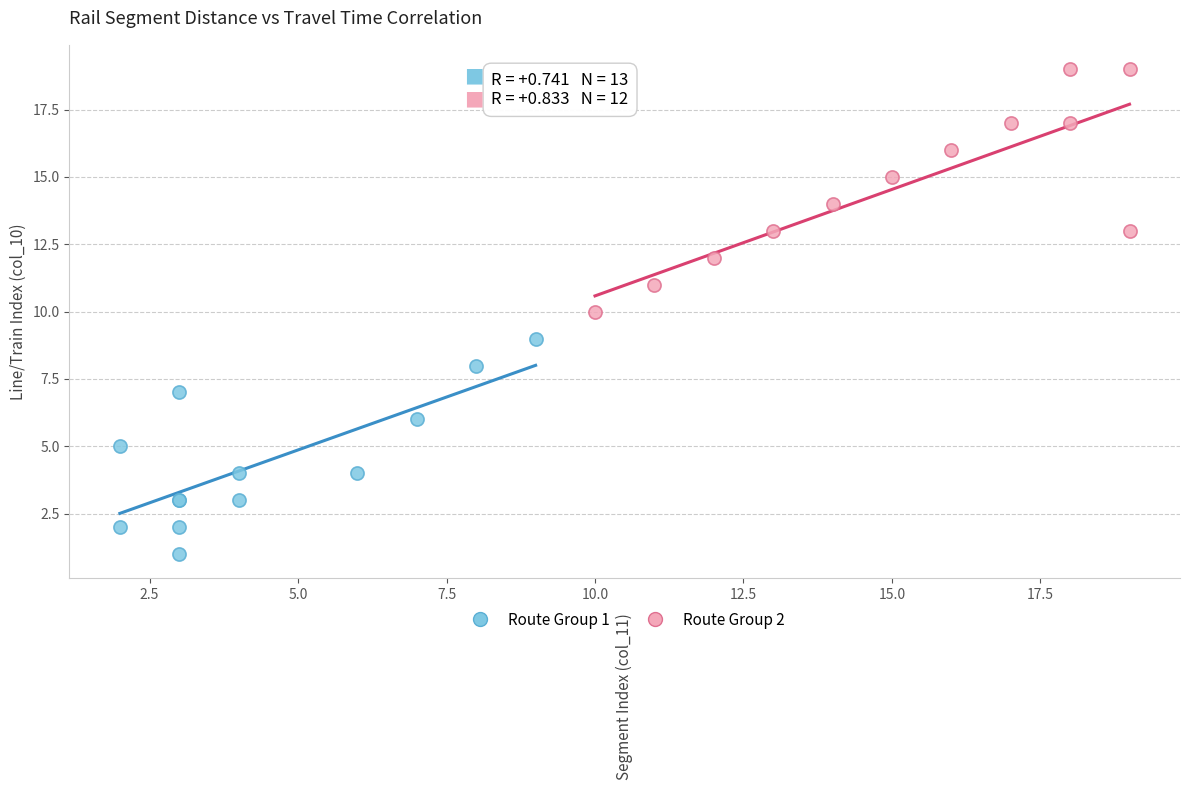

Which series reaches the maximum Y coordinate?

Route Group 2